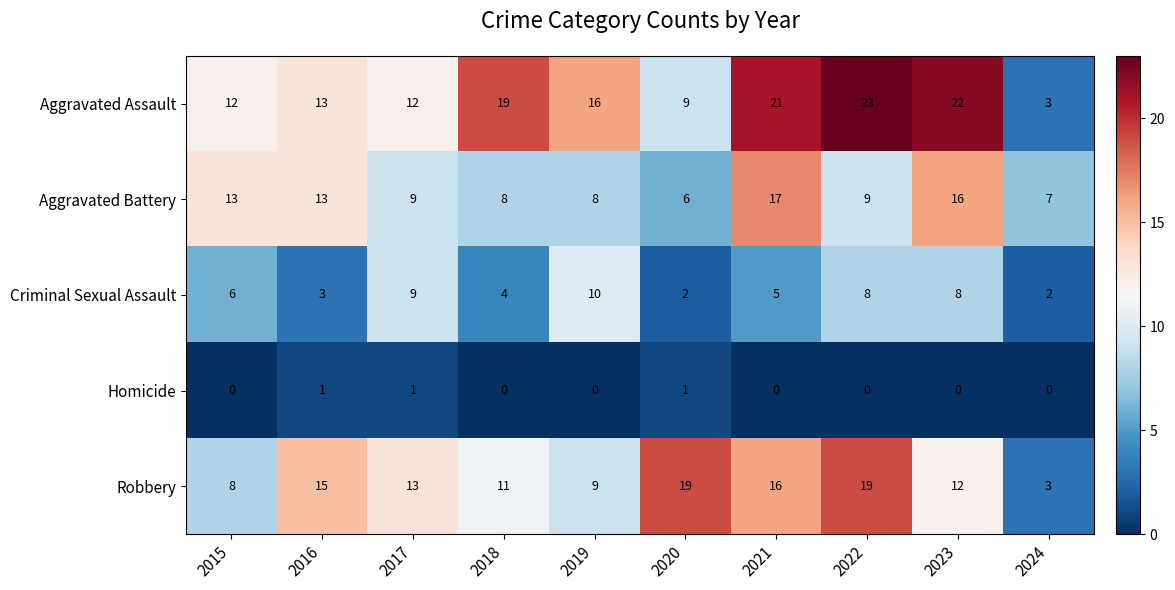

Count the number of categories in the chart.

10